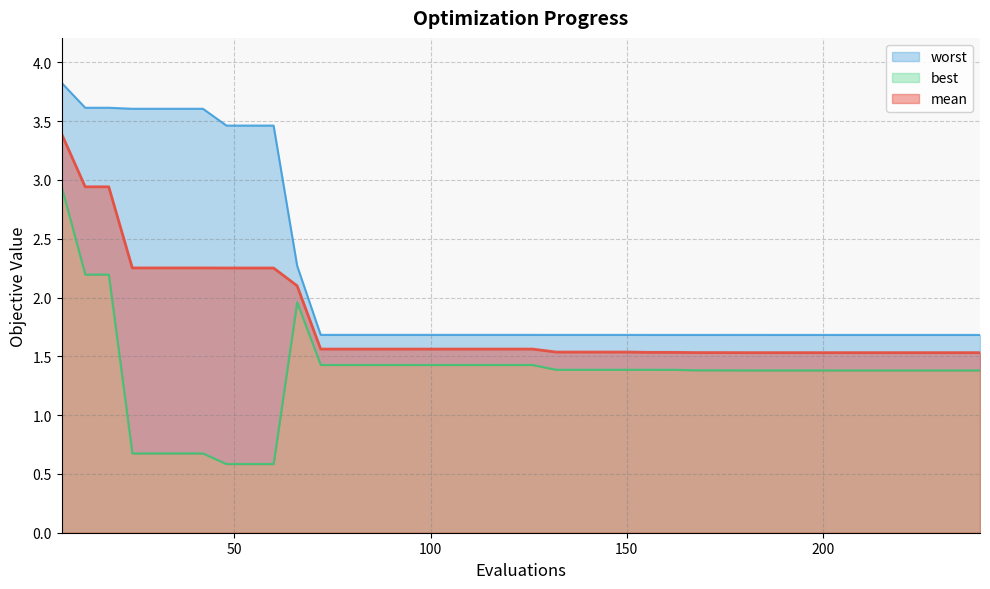

What is the difference between the highest and lowest values at 198?

0.3